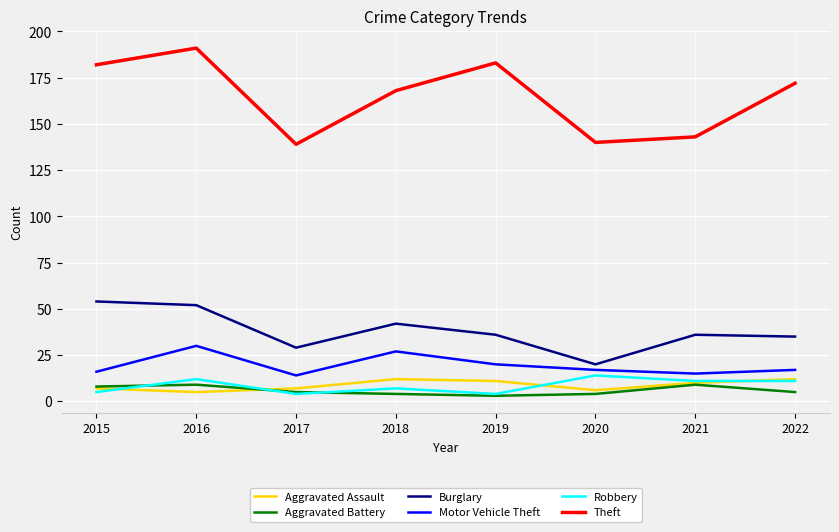

What is the approximate value of Theft at 2020, to the nearest 5?

140